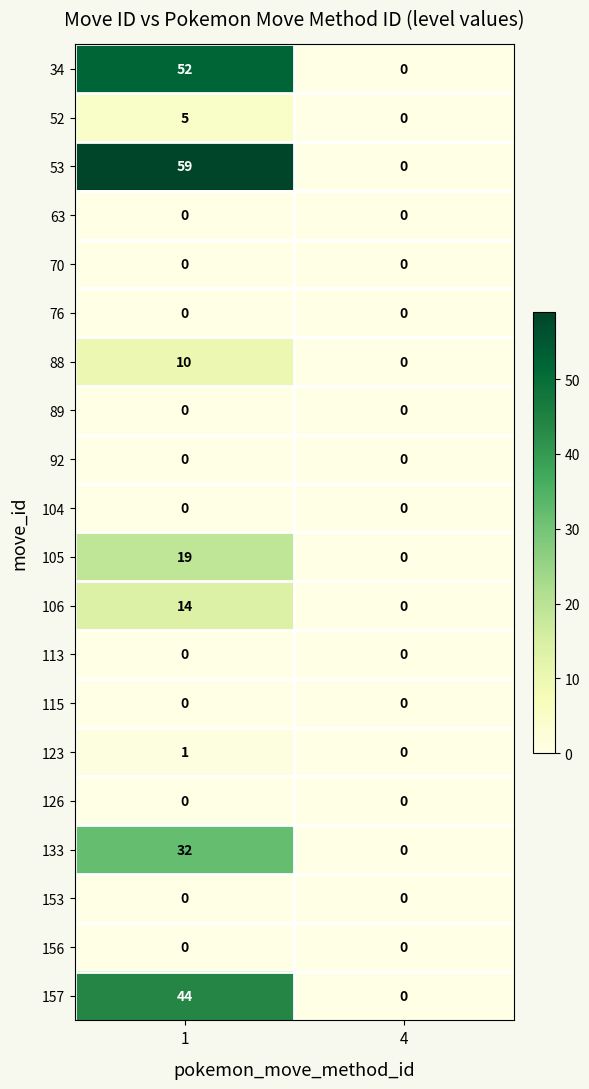

Which series changed the most between 1 and 4?

53